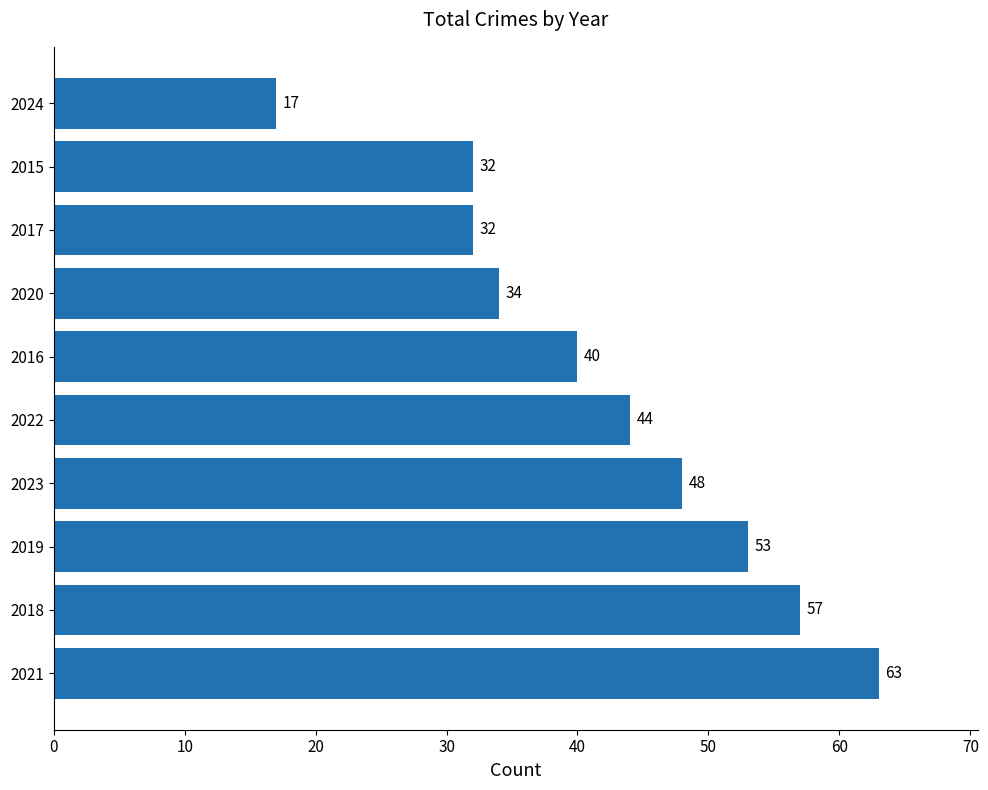

What is the average value?

42